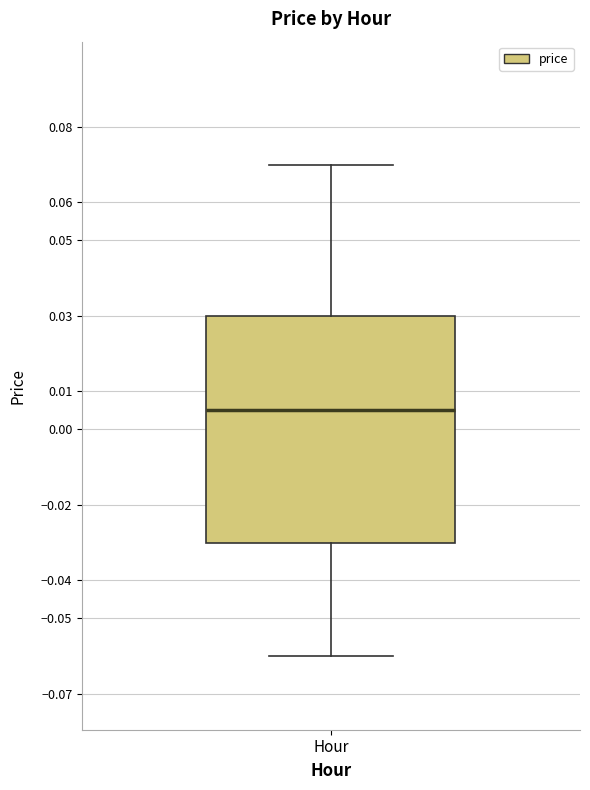

Where does the upper whisker of the box for Hour end on the y-axis? The values are not printed on the chart, so give them approximately, as read against the axis.

0.070